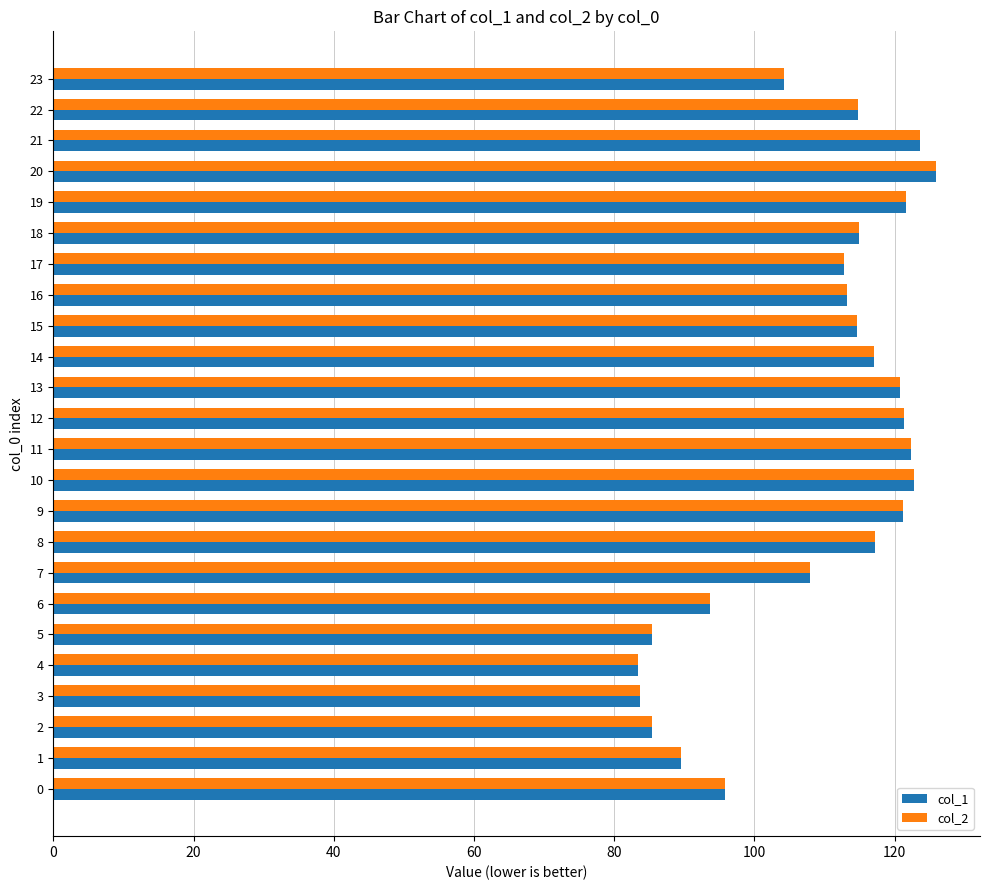

The value of col_1 at 5 is 151.0. True or false?

False